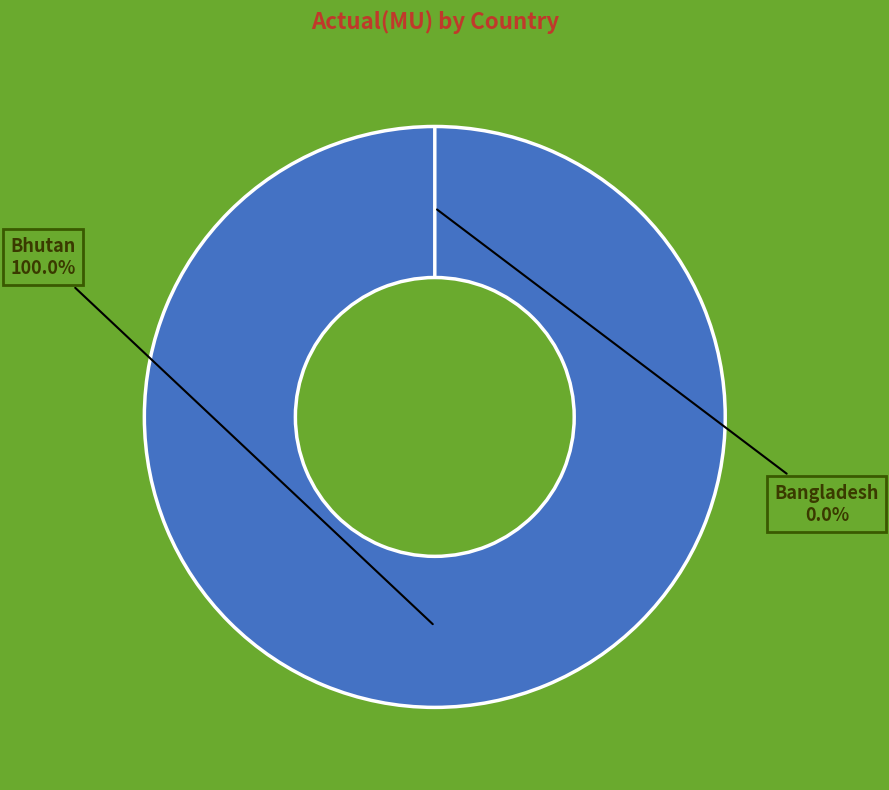

How many segments does this pie chart have?

2